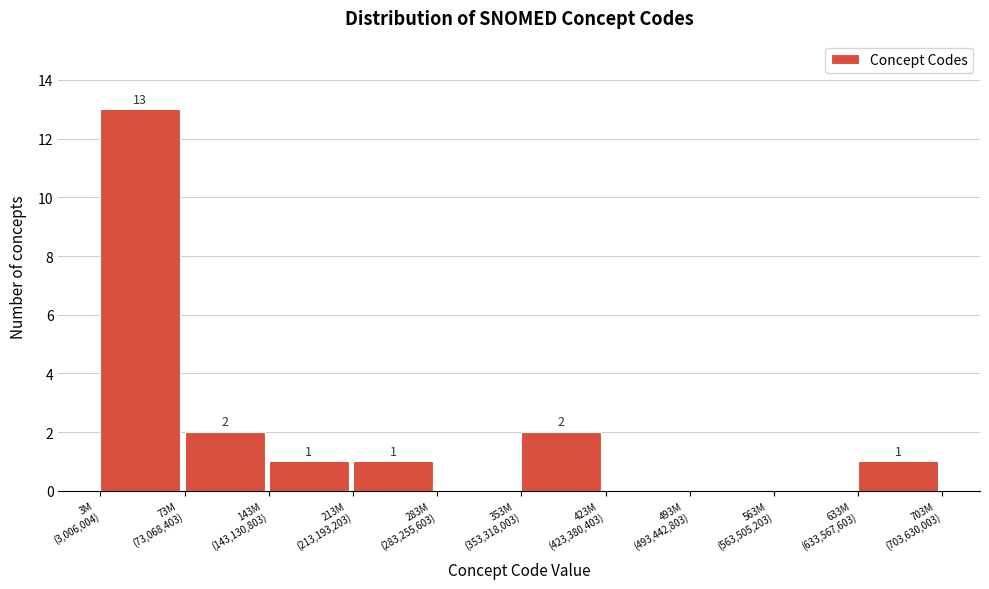

What is the greatest value displayed?

13